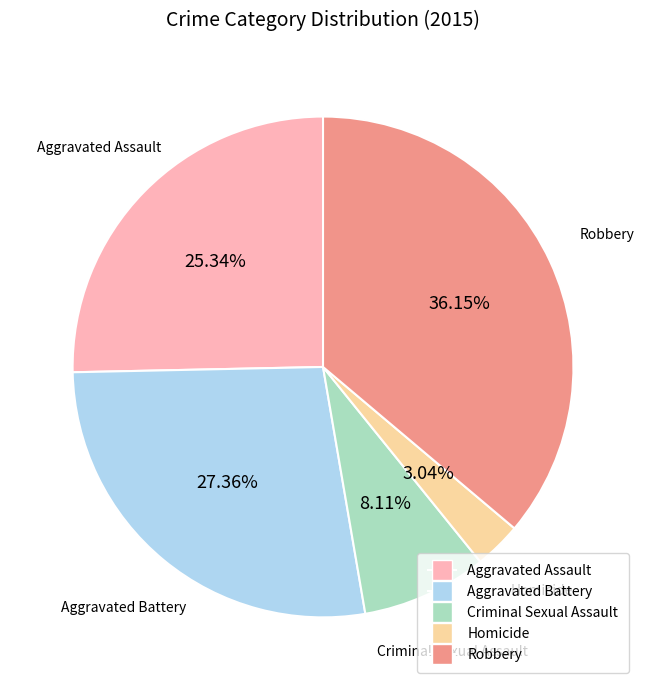

To the nearest percent, what is the combined percentage of Criminal Sexual Assault and Aggravated Assault?

33%